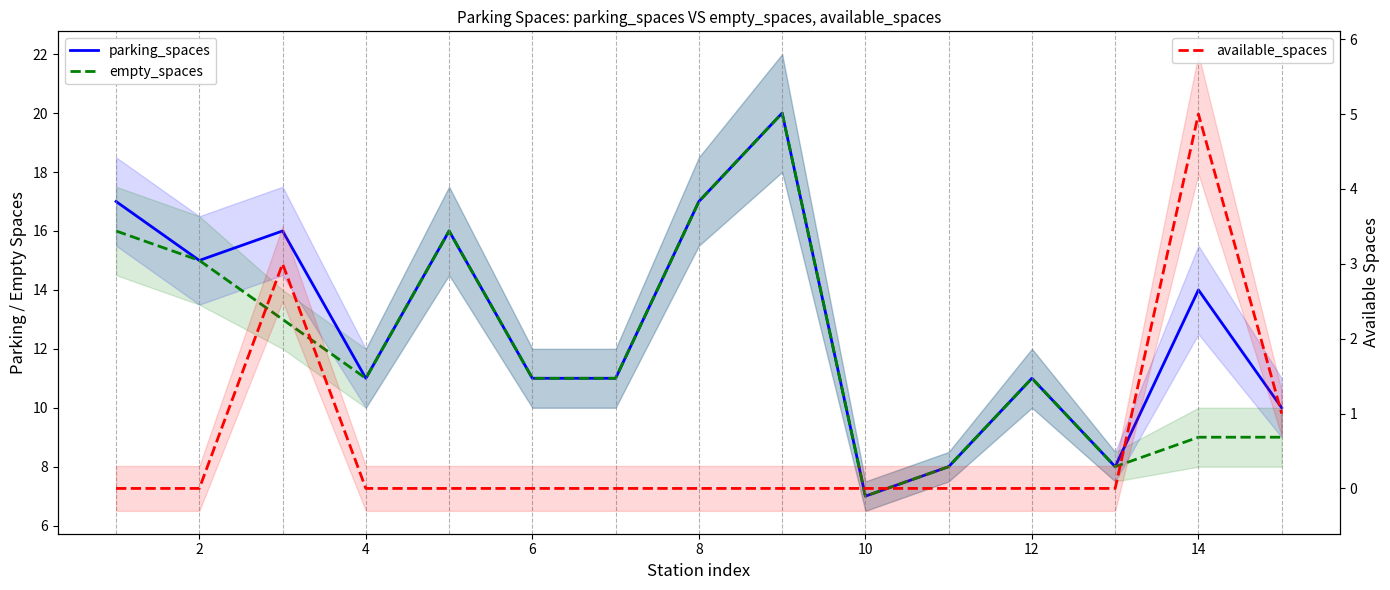

How many values in the parking_spaces series are below 11?

4